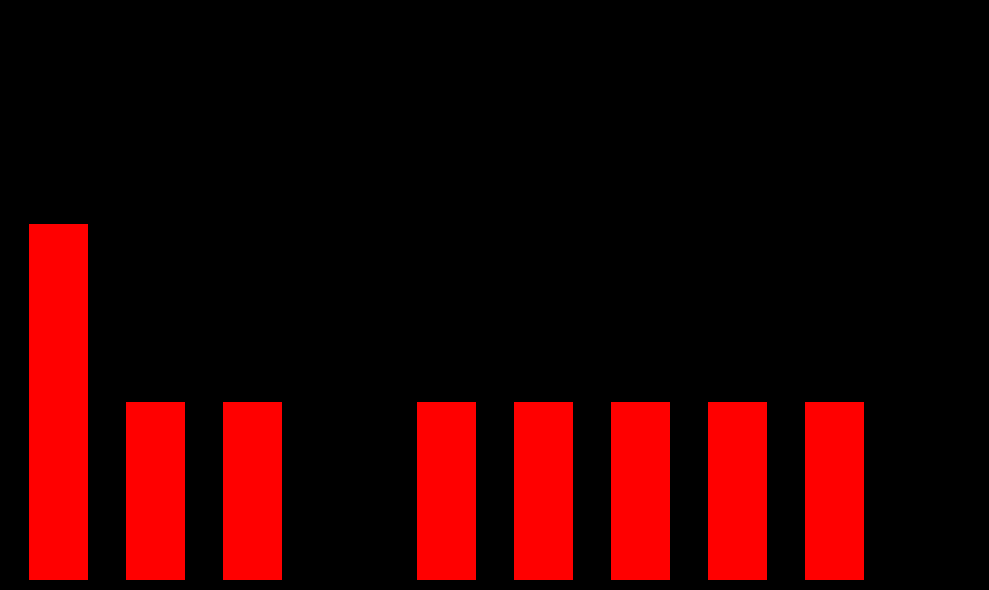

Are the bars horizontal?

No